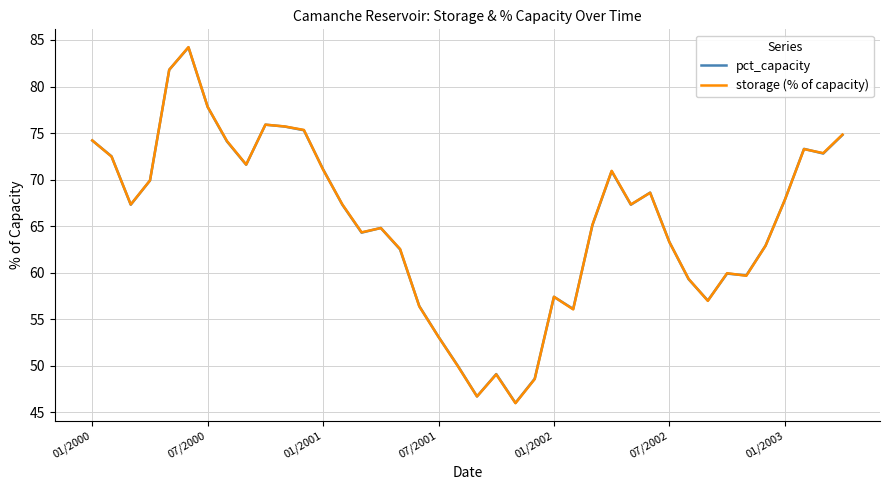

What is the greatest value displayed?

84.2